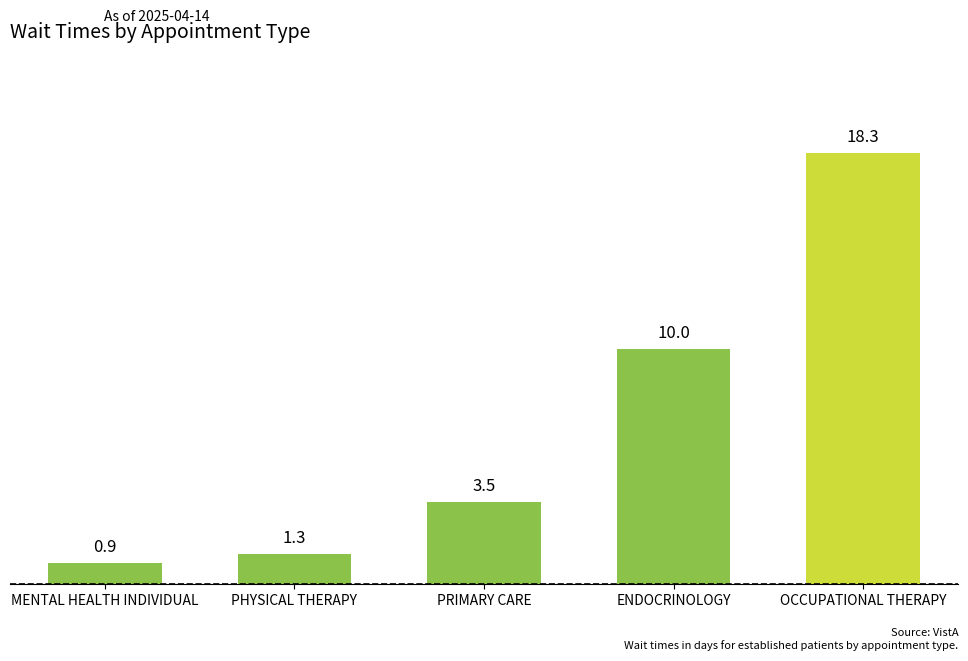

Reading right to left, extract all data points from this chart.

OCCUPATIONAL THERAPY=18.3	ENDOCRINOLOGY=10.0	PRIMARY CARE=3.5	PHYSICAL THERAPY=1.3	MENTAL HEALTH INDIVIDUAL=0.9